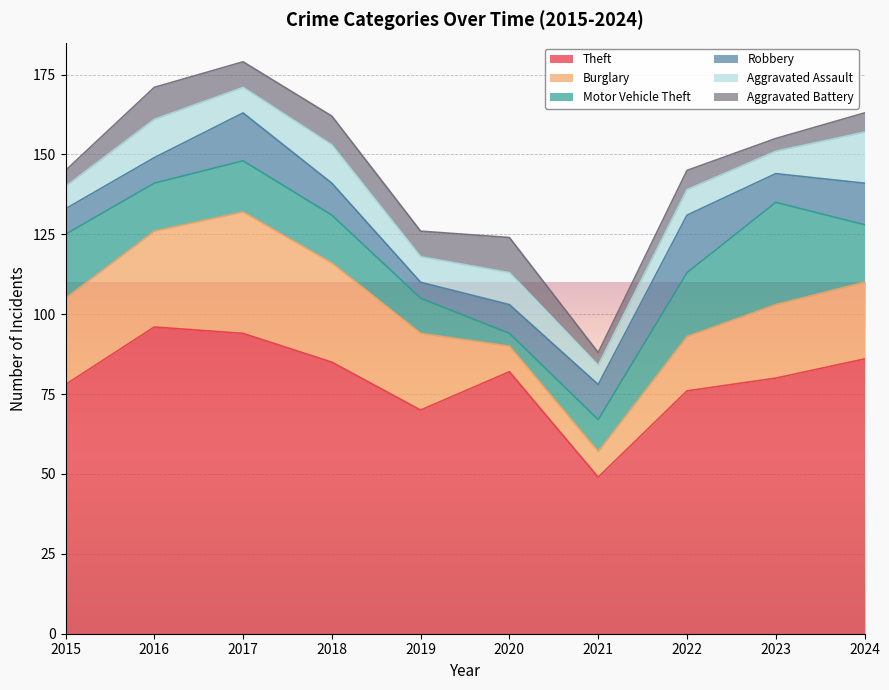

What is the average value of the Motor Vehicle Theft series?

16